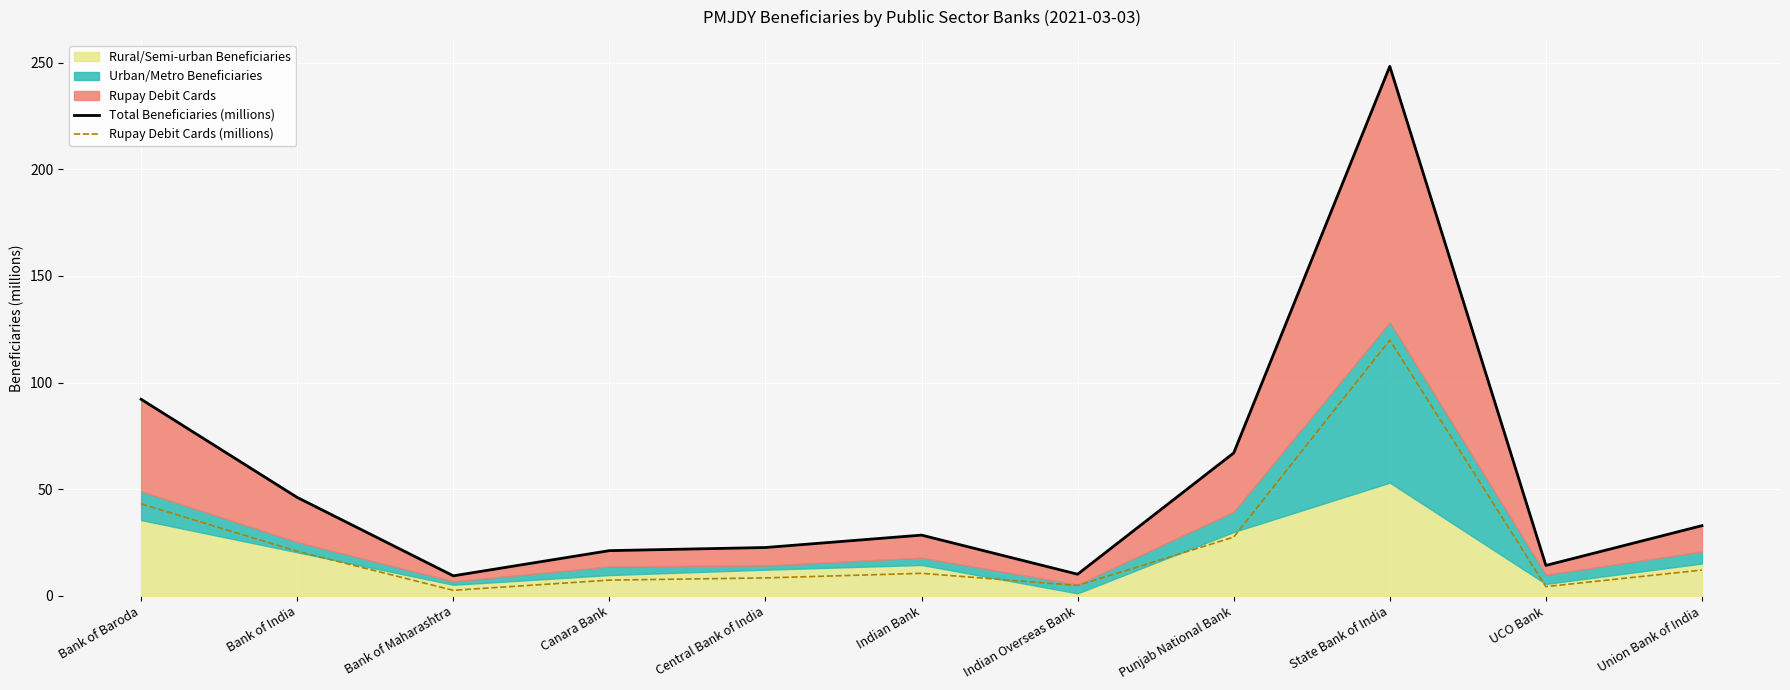

Which series changed the most between Indian Overseas Bank and Union Bank of India?

Total Beneficiaries (millions)